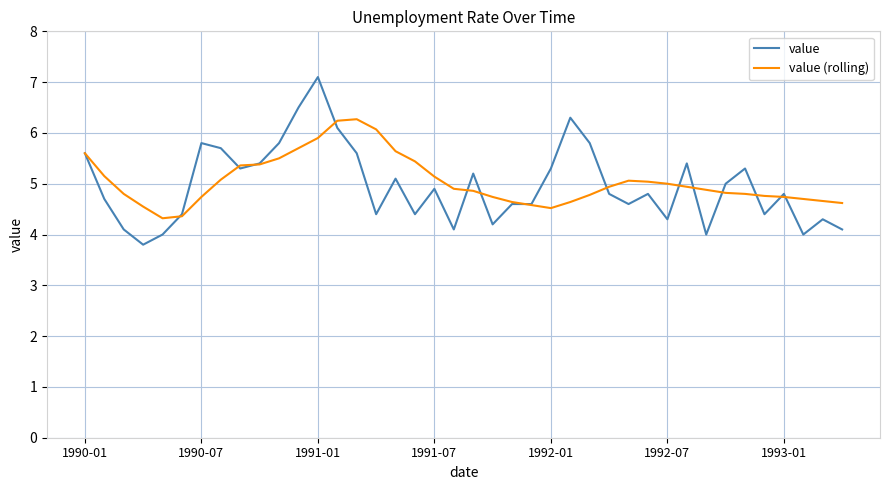

Which series has the largest range (max minus min)?

value